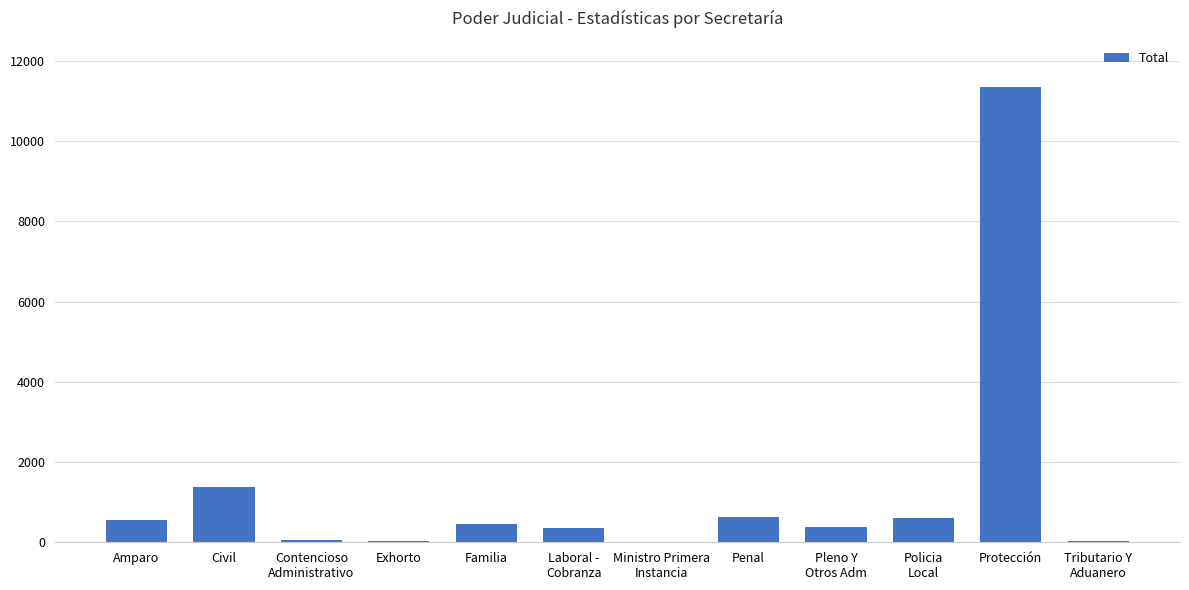

Is it true that the value at Protección is 11344?

True